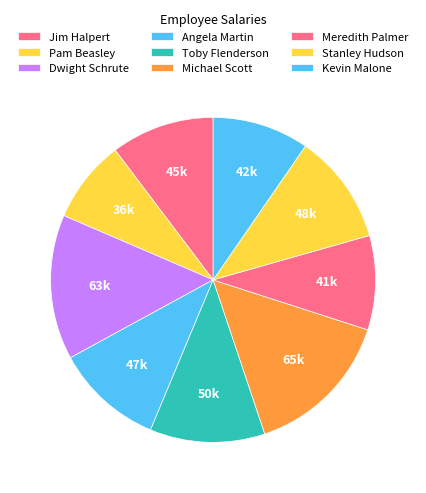

How many slices are in this pie chart?

9